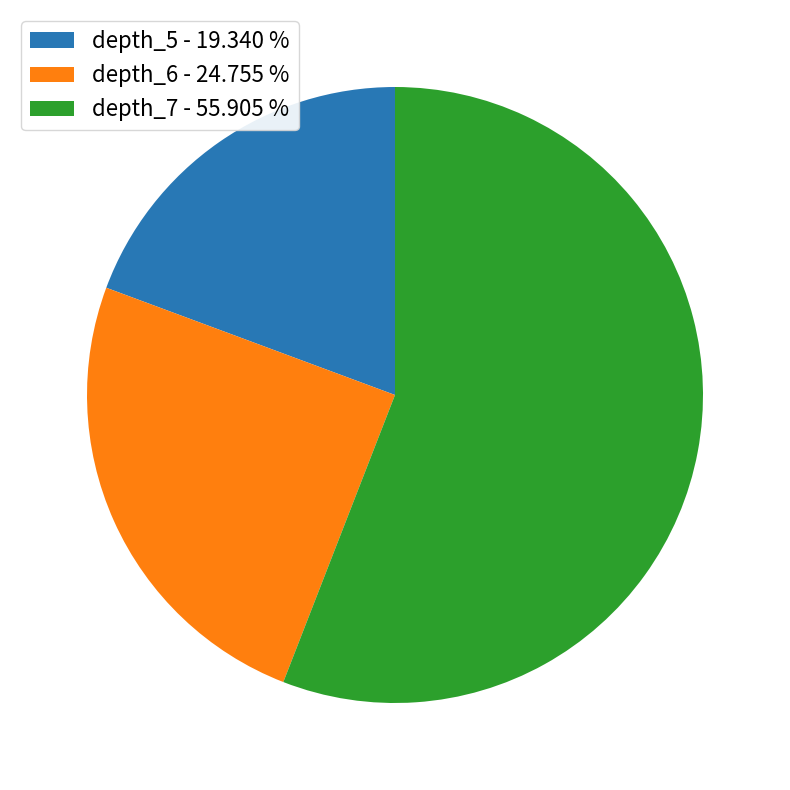

Do depth_7 - 55.905 % and depth_6 - 24.755 % together represent more than half of the pie?

Yes